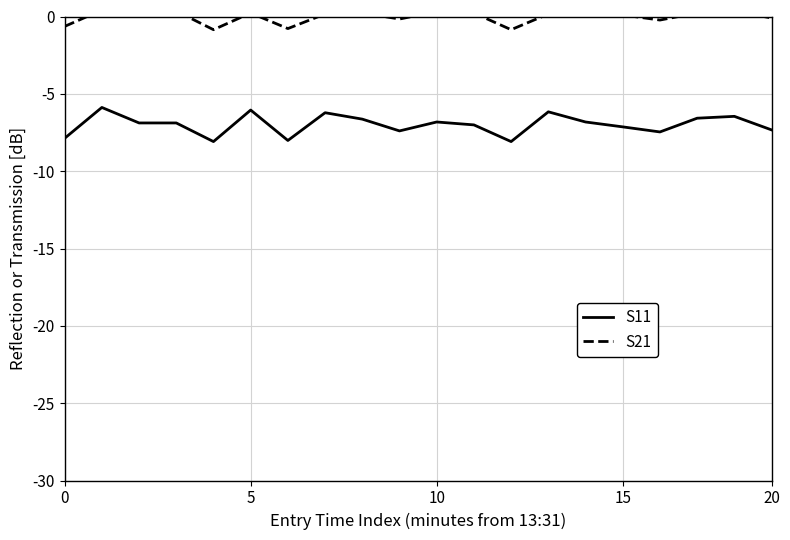

Is it true that S21 equals 0.3 at 10?

True